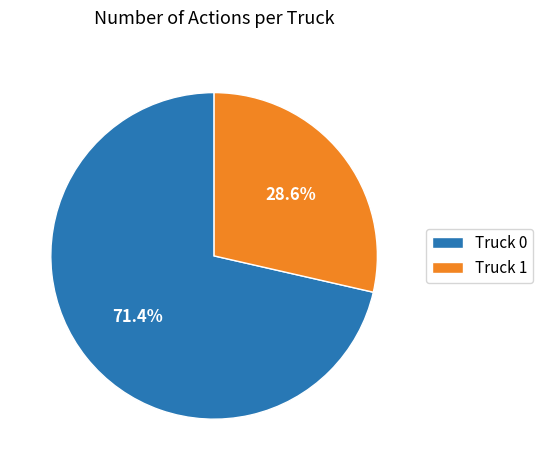

Combined, do Truck 1 and Truck 0 account for over 50%?

Yes